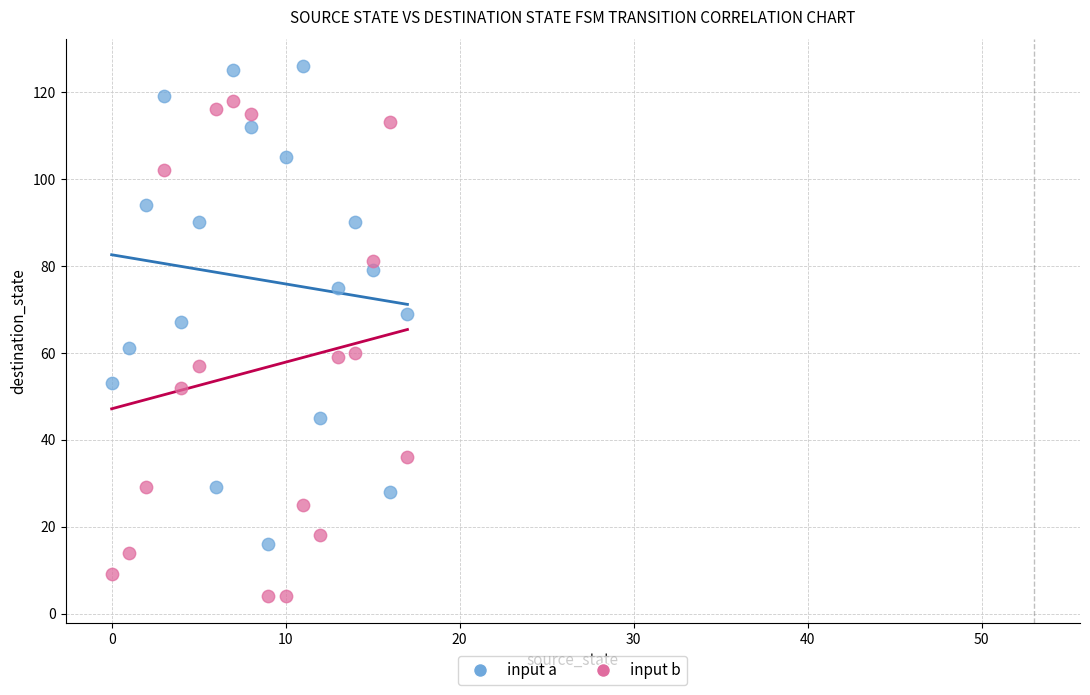

Which series reaches the minimum Y coordinate?

input b